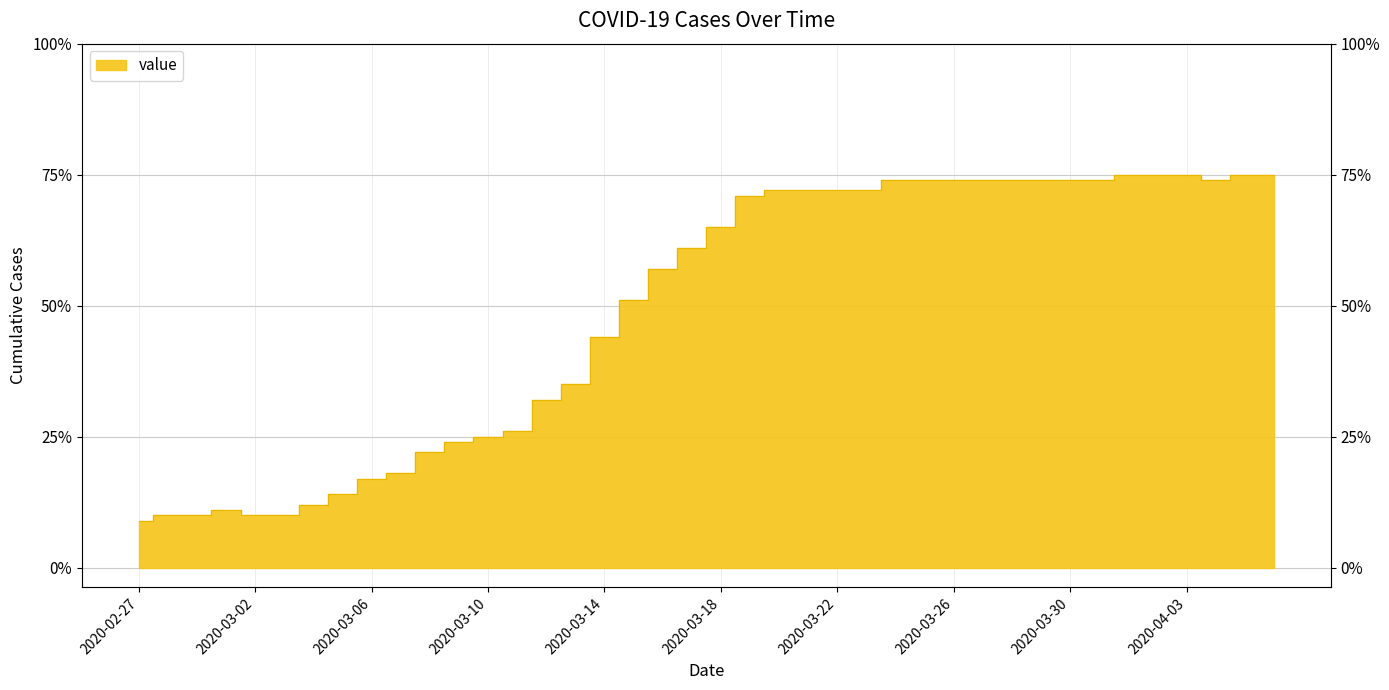

Where is the data nearest to the value 42?

2020-03-14